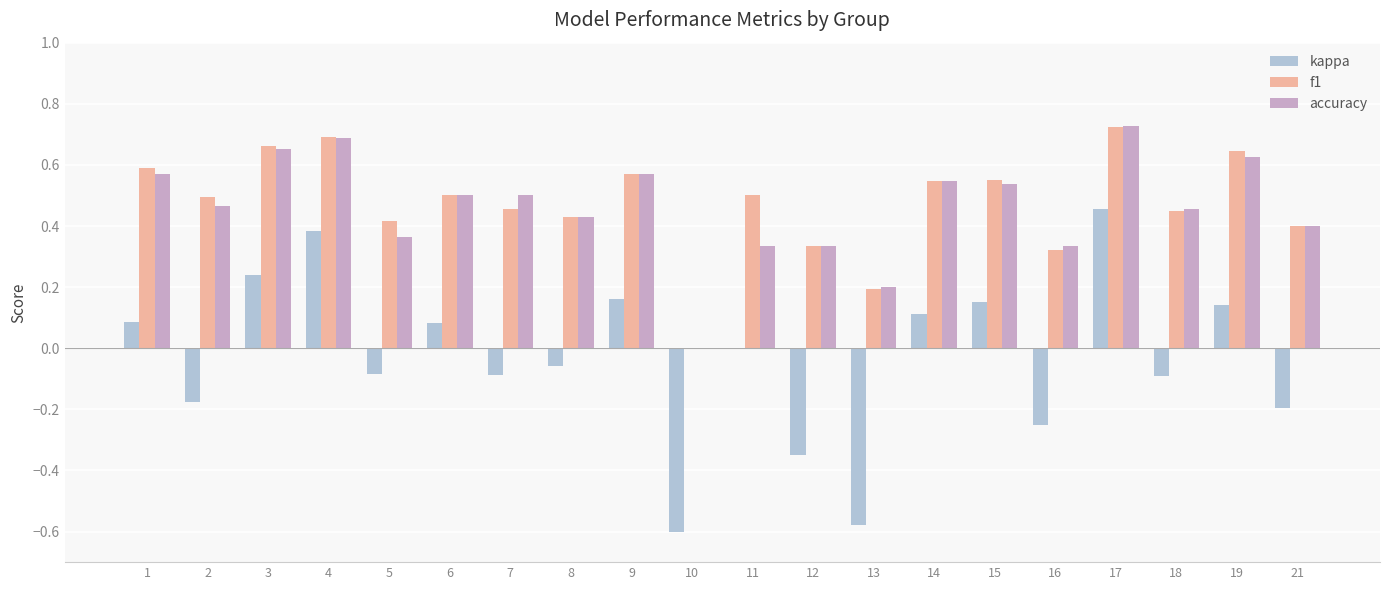

The value of accuracy at 10 is 0.4. True or false?

False